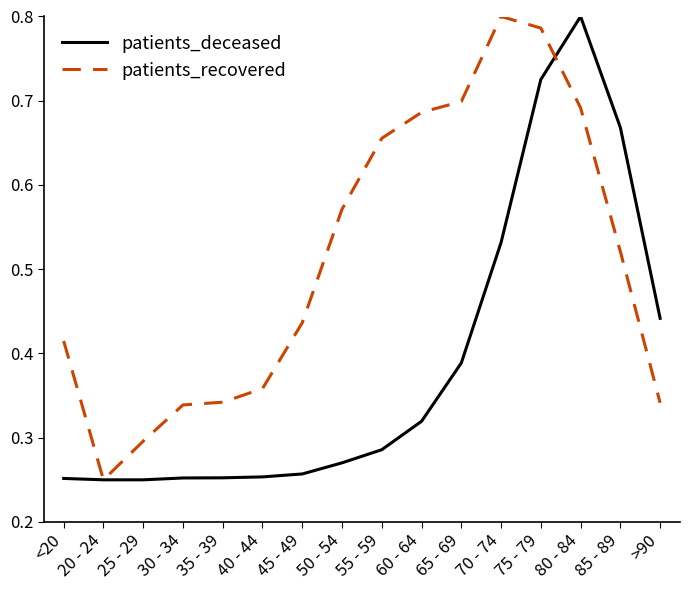

At how many categories does at least one series exceed 0?

16